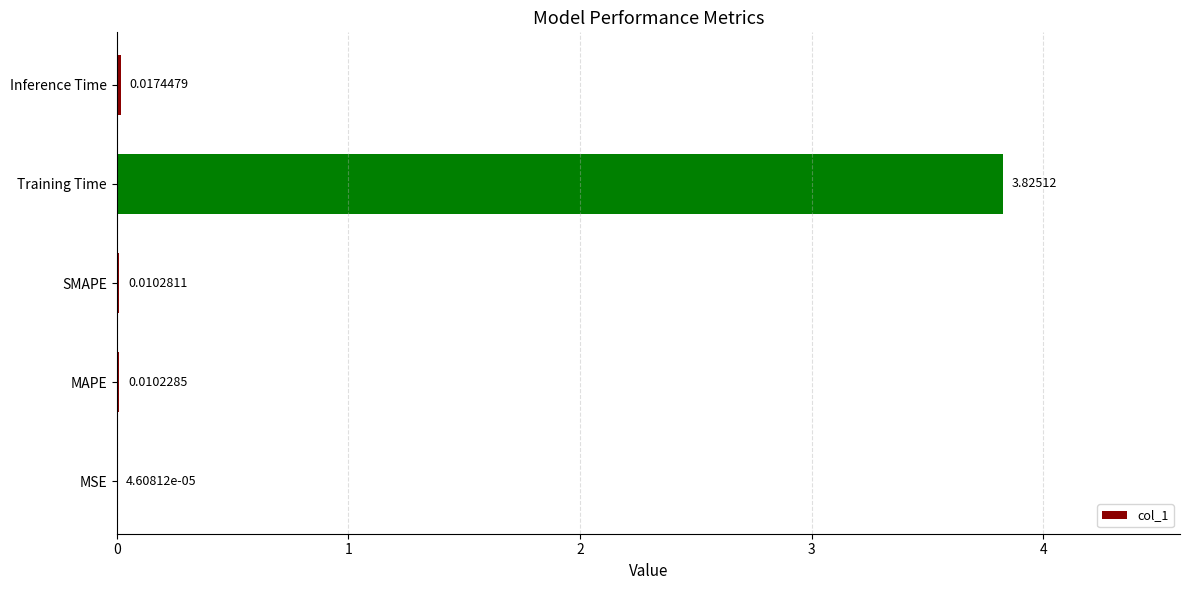

Which label corresponds to the largest value in the chart?

Training Time